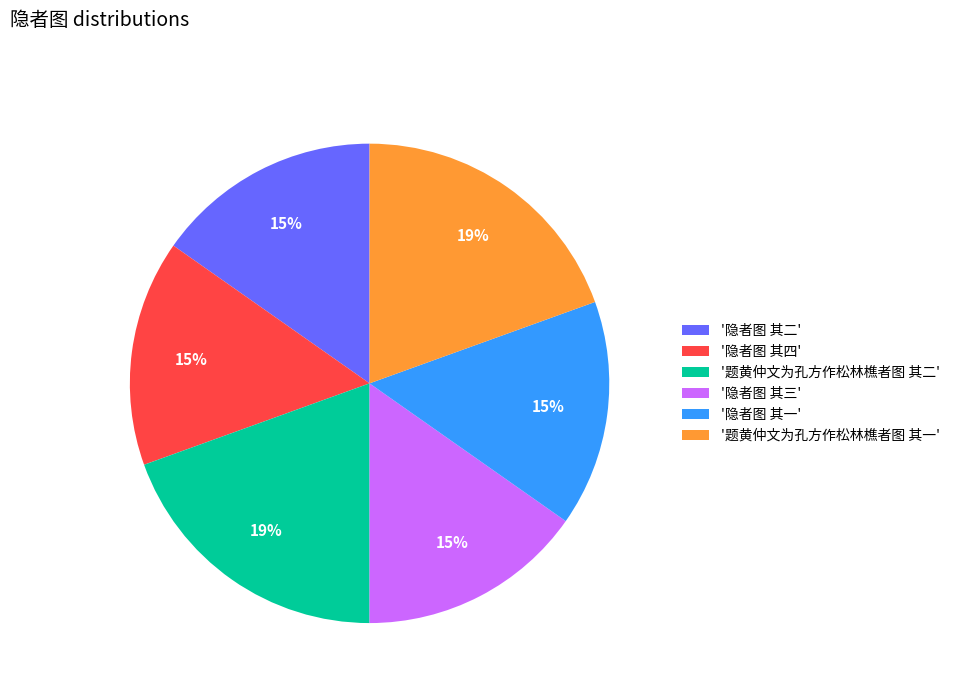

Does any single category account for the majority?

No